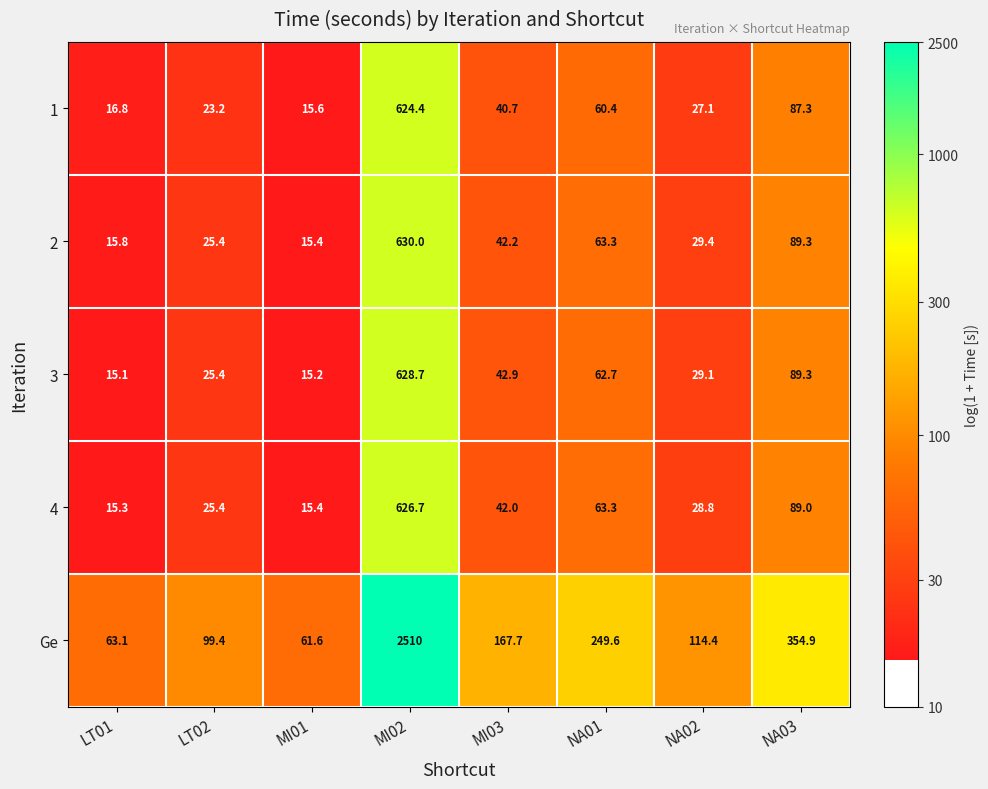

What is the difference between the second highest and second lowest values in the Ge series?

291.8